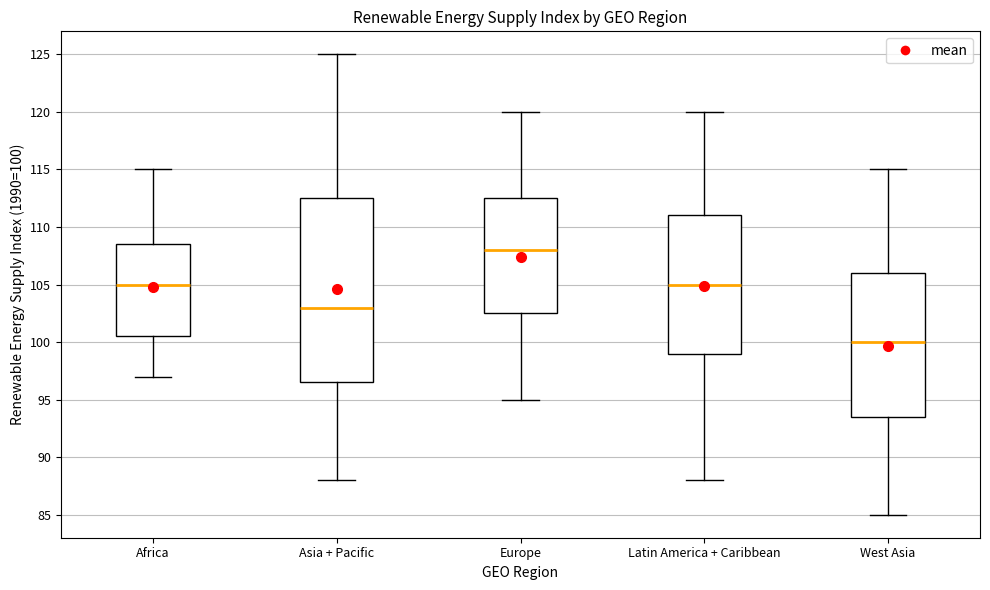

Reading left to right, transcribe this box plot: for each box, give where its median line is, the range the box spans, and where its two whiskers end, as read against the y-axis. The values are not printed on the chart, so give them approximately, as read against the axis.

Africa: median 105.0, box 100.5 to 108.5, whiskers 97.0 to 115.0
Asia + Pacific: median 103.0, box 96.5 to 112.5, whiskers 88.0 to 125.0
Europe: median 108.0, box 102.5 to 112.5, whiskers 95.0 to 120.0
Latin America + Caribbean: median 105.0, box 99.0 to 111.0, whiskers 88.0 to 120.0
West Asia: median 100.0, box 93.5 to 106.0, whiskers 85.0 to 115.0